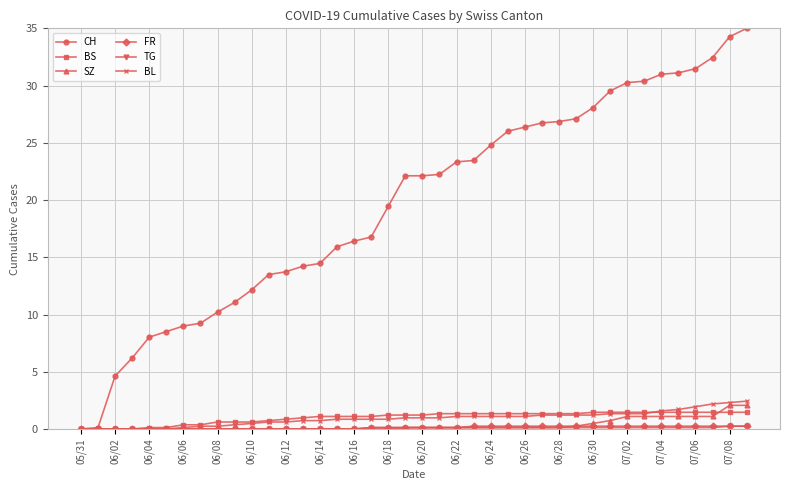

At how many categories does at least one series exceed 18?

22